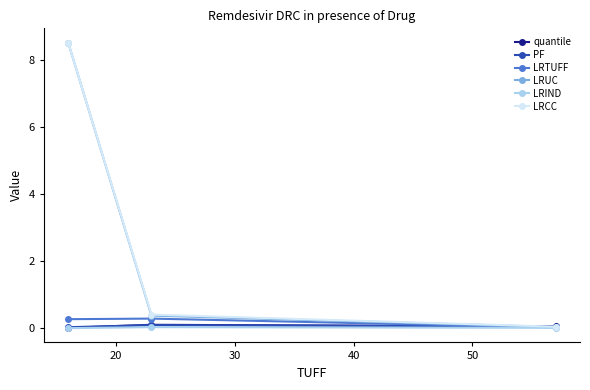

How many lines are shown in the chart?

6